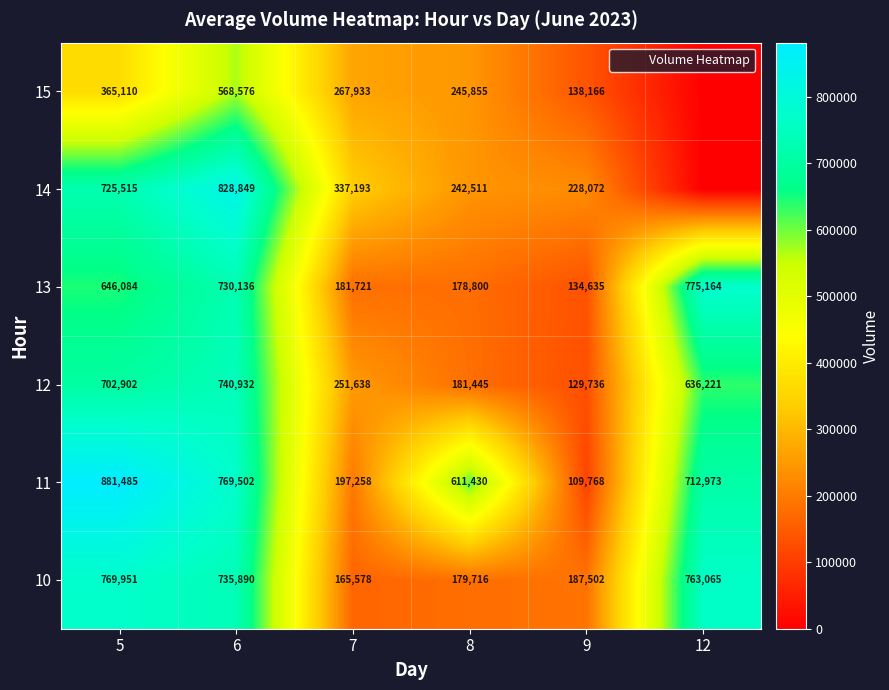

How many series are shown in this chart?

6